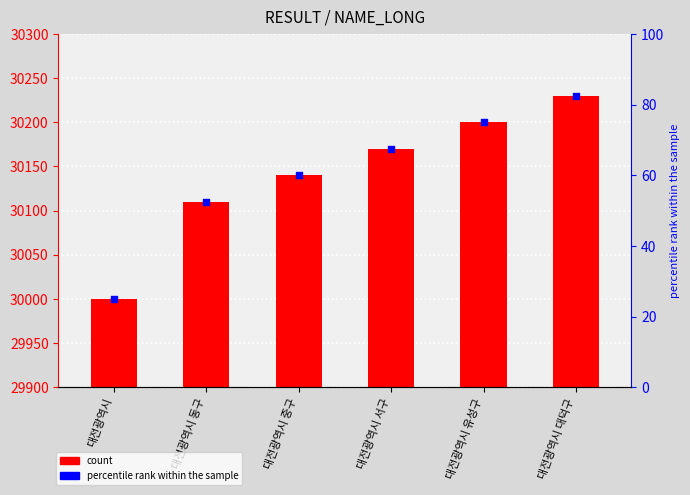

Which series contains the highest Y value?

RESULT